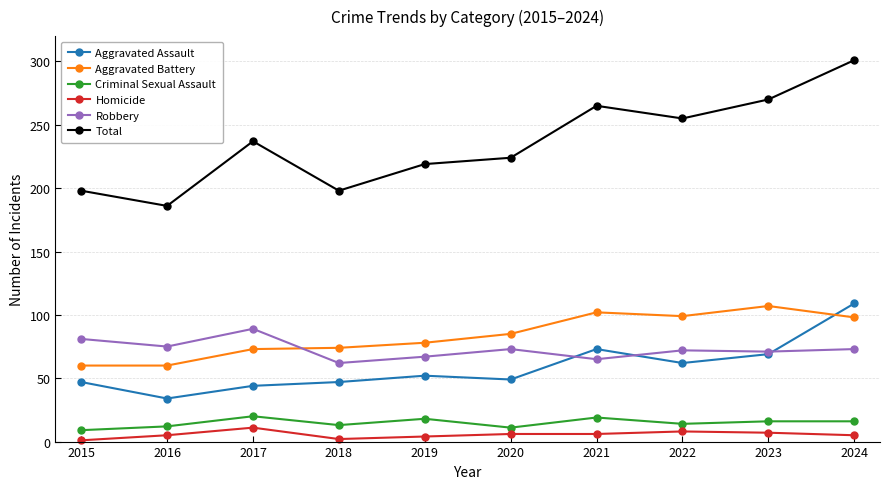

True or false: Homicide has a value of 7 at 2023.

True